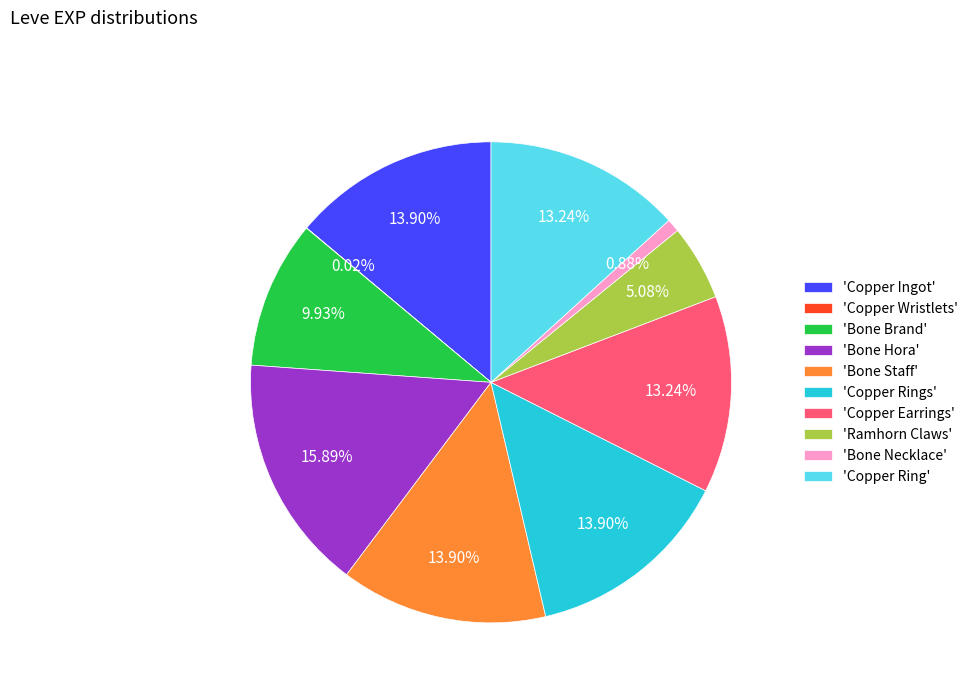

Approximately how many times larger is the value at 'Copper Ingot' compared to 'Copper Rings'?

1.0